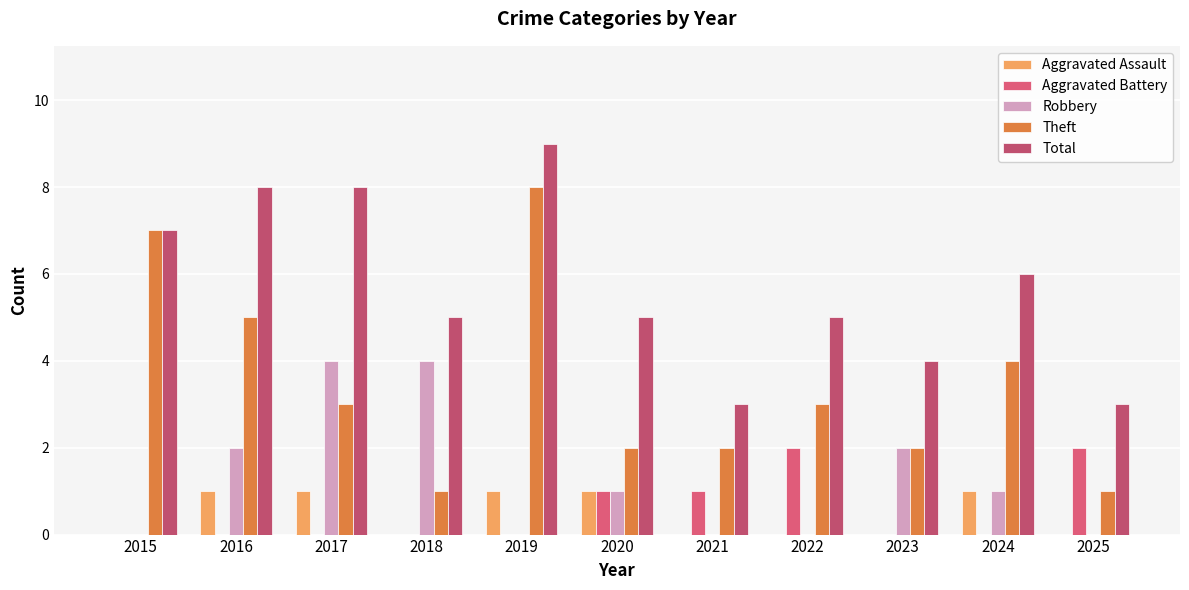

What is the sum of all Aggravated Assault values?

5